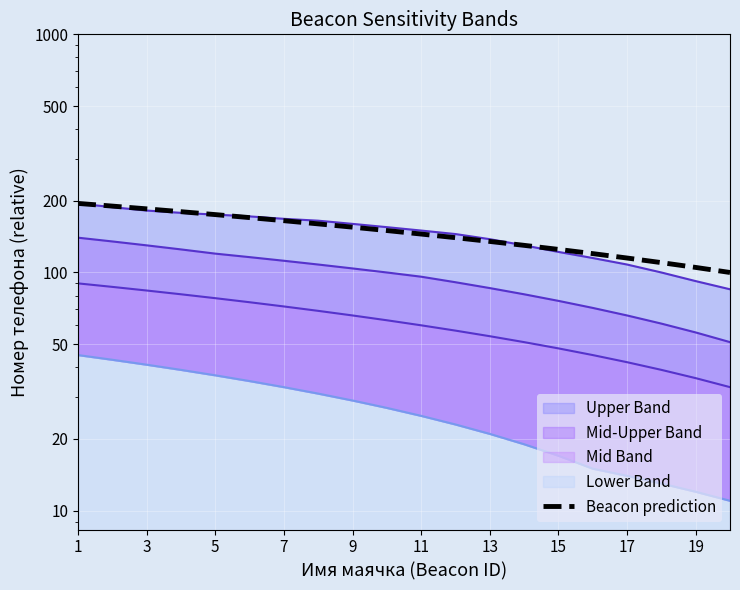

The value at 11 is 140. True or false?

True